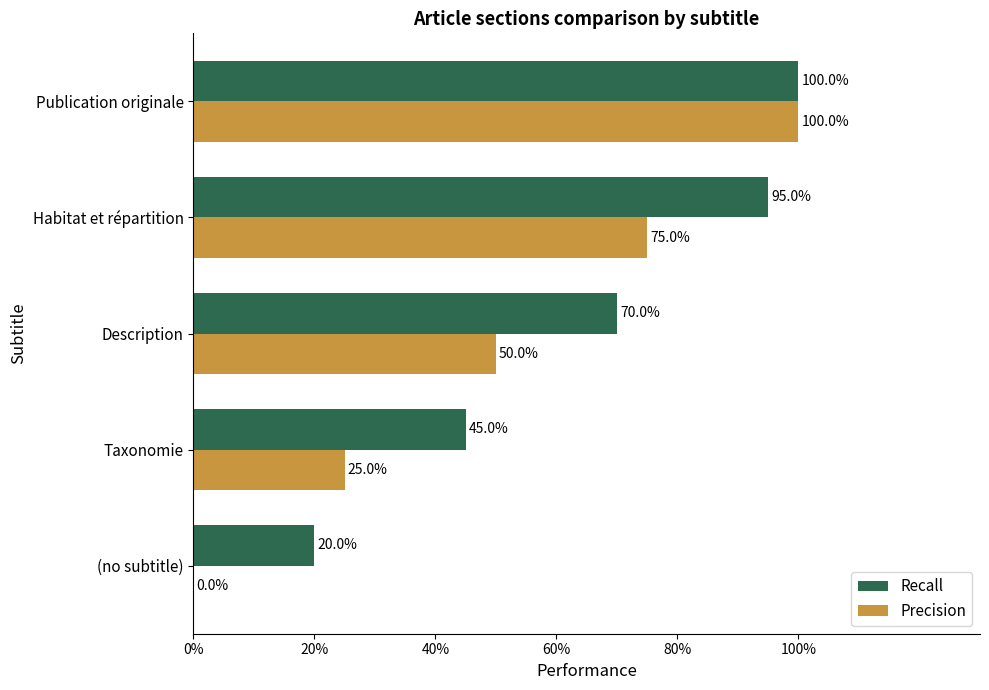

Which category has the highest value across all series?

Publication originale